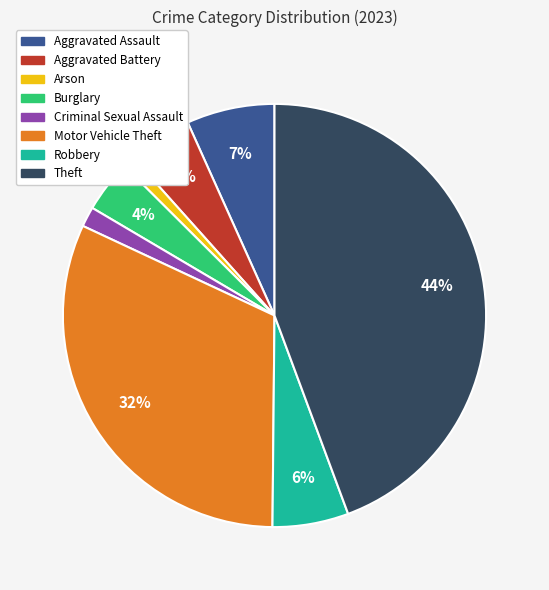

Is there any slice that represents more than half of the pie?

No